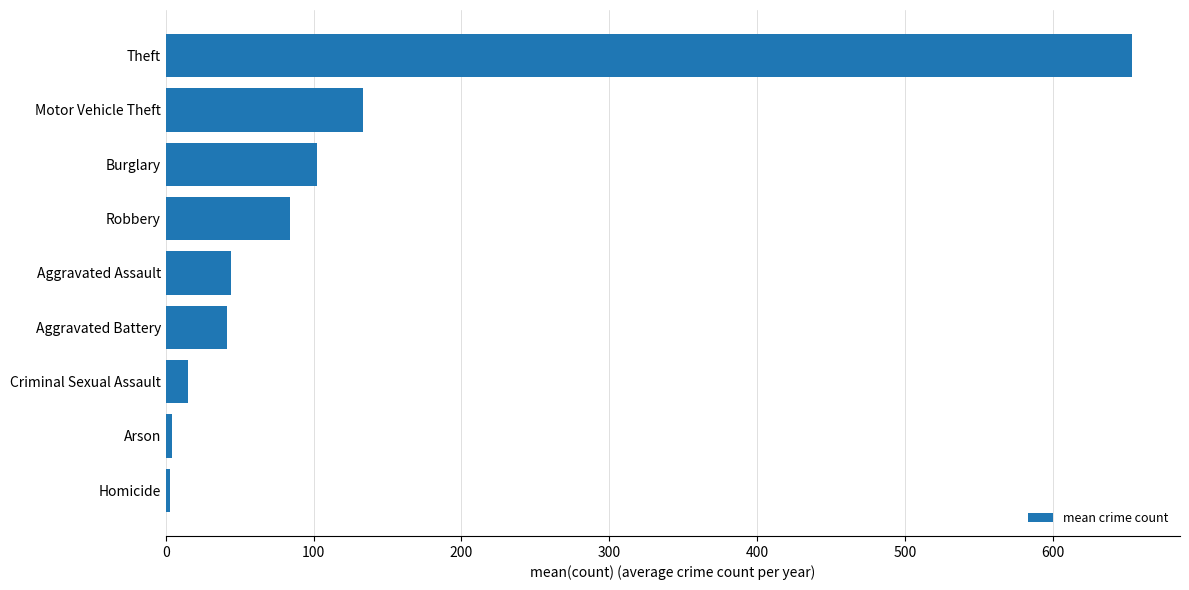

What is the ratio of the value at Burglary to the value at Robbery?

1.2